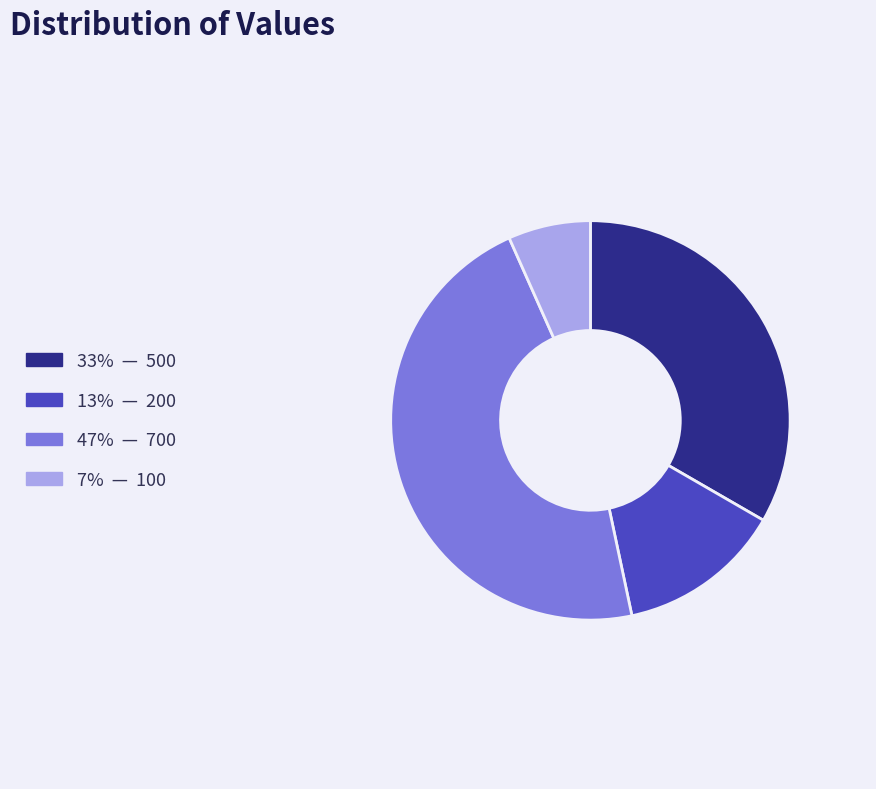

Does any single category account for the majority?

No